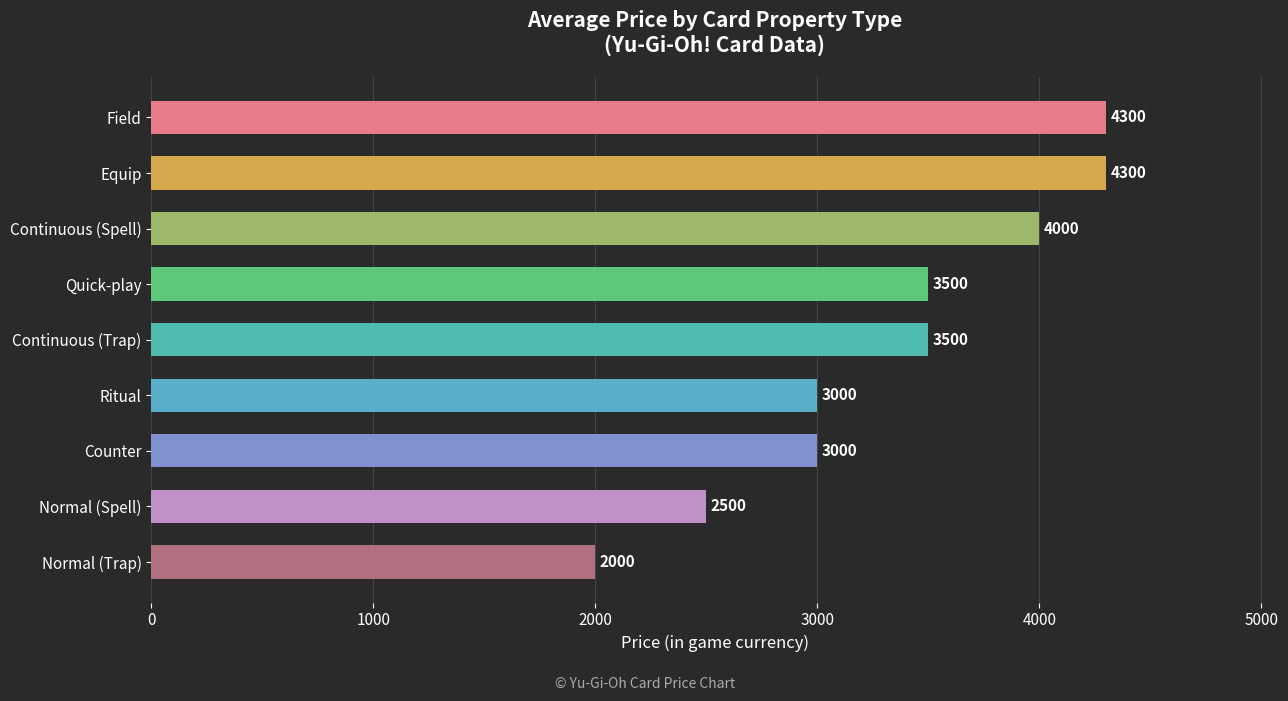

How many values are between 3000 and 4000?

5